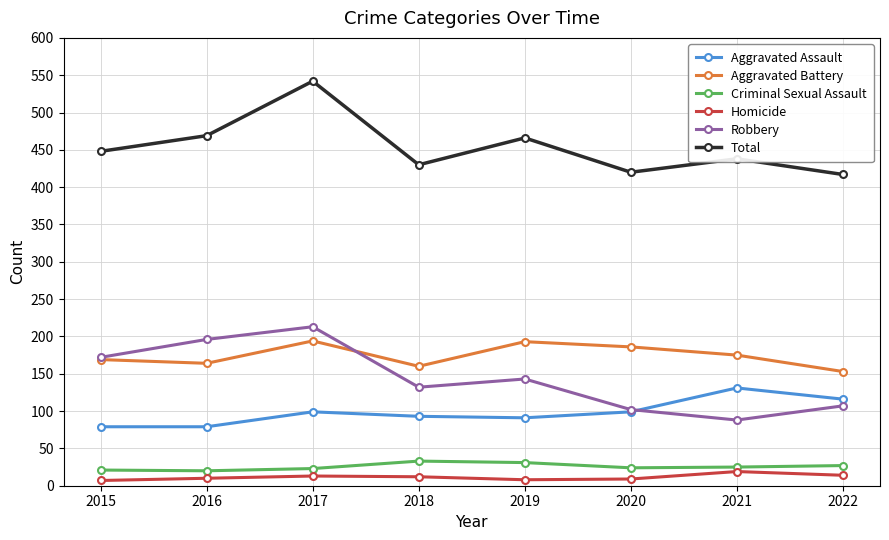

What are all the series names shown in the legend?

Aggravated Assault, Aggravated Battery, Criminal Sexual Assault, Homicide, Robbery, Total